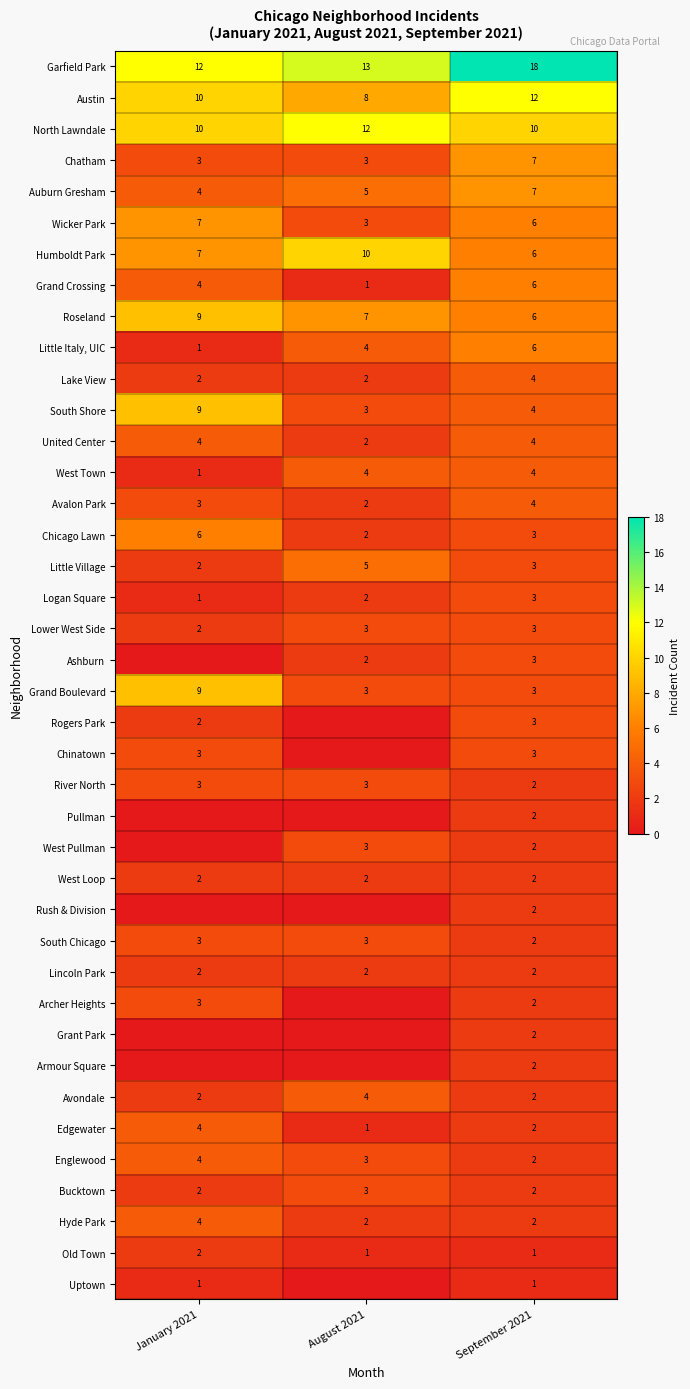

Which category has the highest value across all series?

September 2021